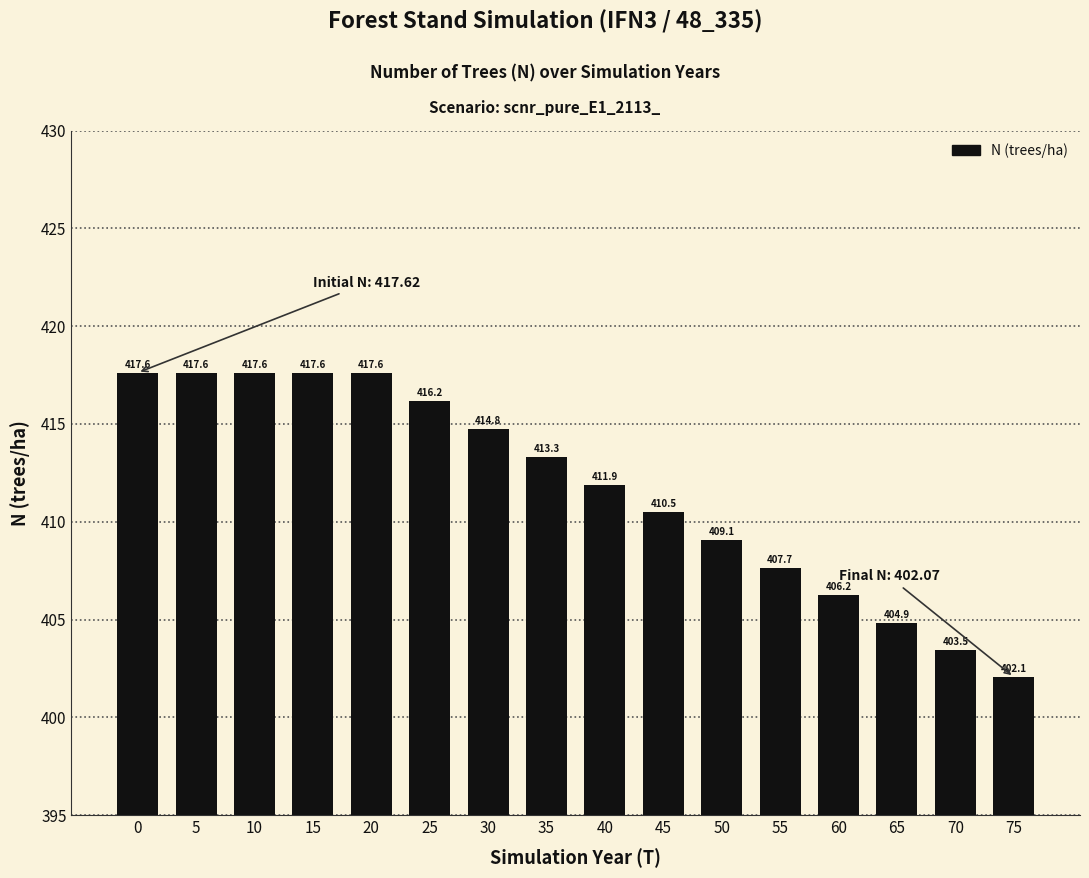

True or false: the data shows 726.8 at 60.

False